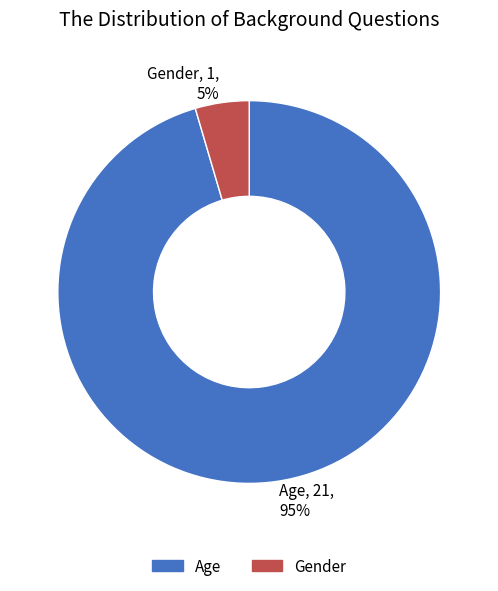

Between Age and Gender, which is larger?

Age